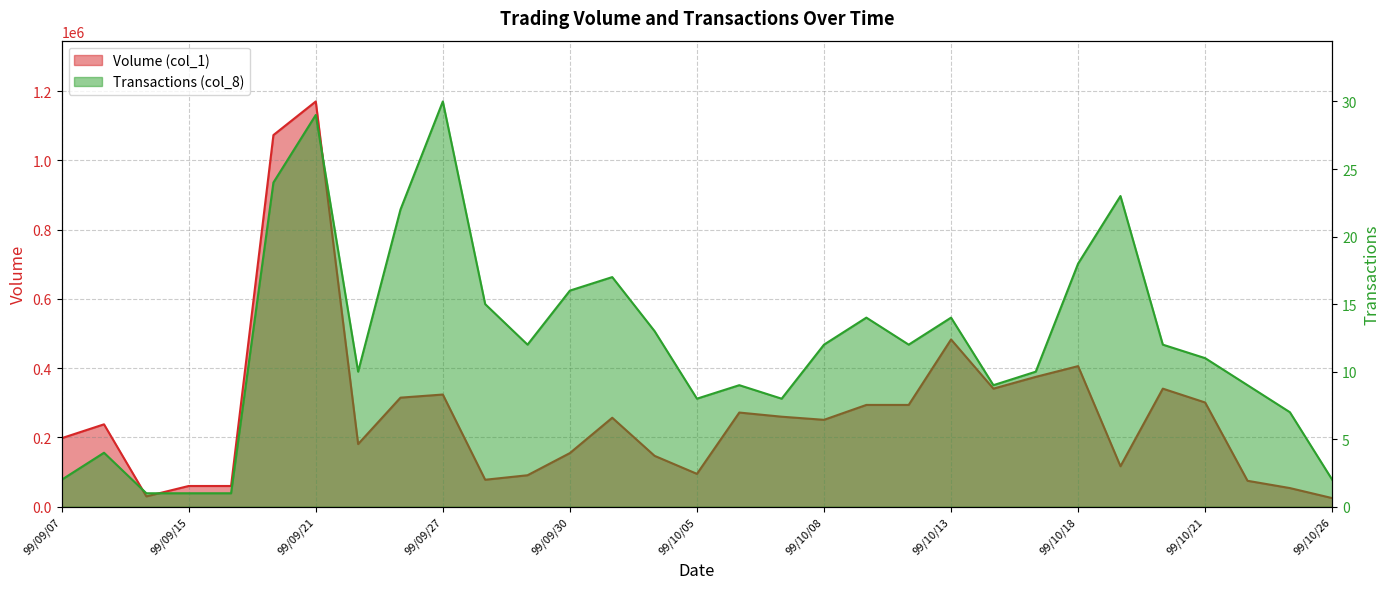

The value of Volume (col_1) at 99/10/26 is 15370. True or false?

False